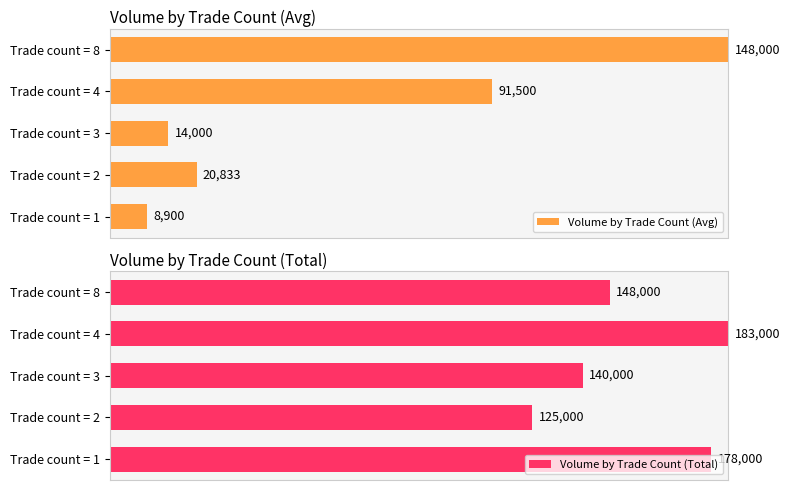

At how many categories does at least one series exceed 20?

5